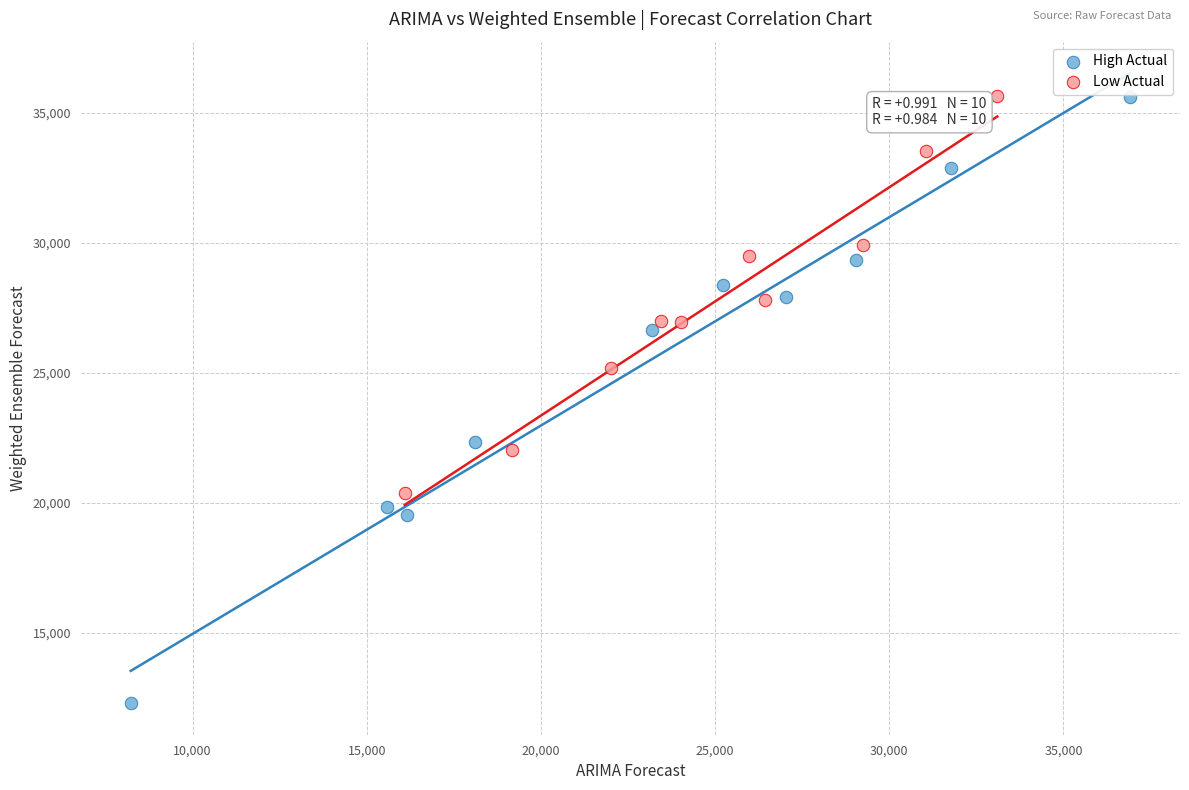

Which series contains the lowest Y value?

High Actual